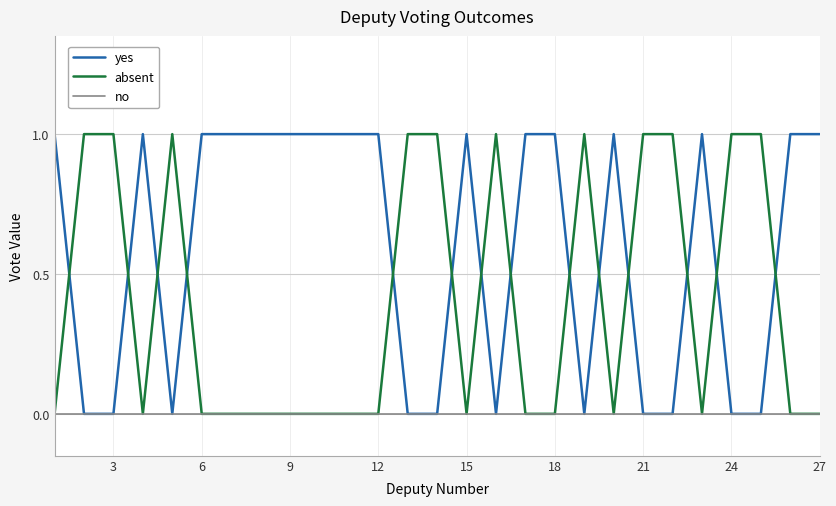

List the series in order of their overall mean, lowest first.

no, absent, yes